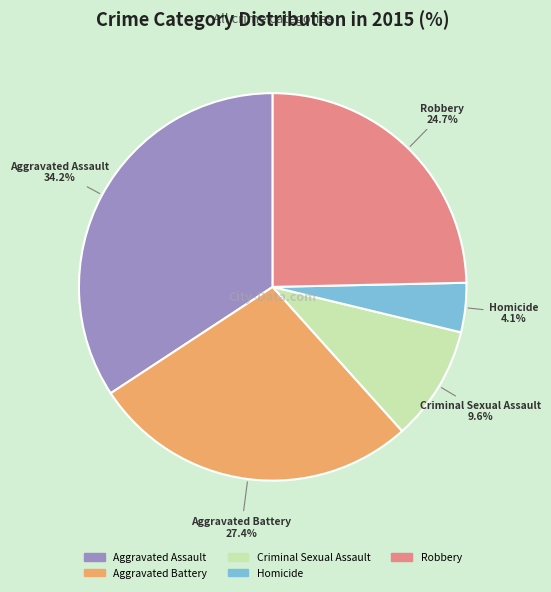

Is the sum of Robbery and Criminal Sexual Assault greater than half?

No